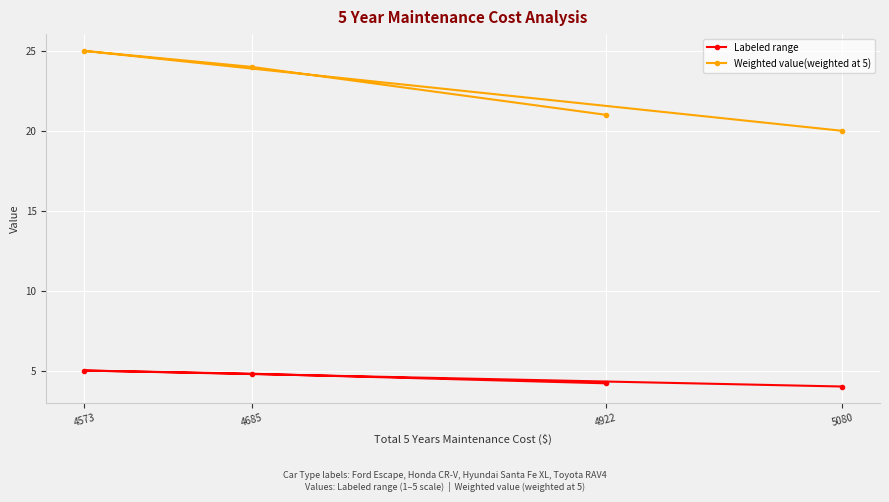

True or false: Labeled range has more than 2 interior local peaks.

False